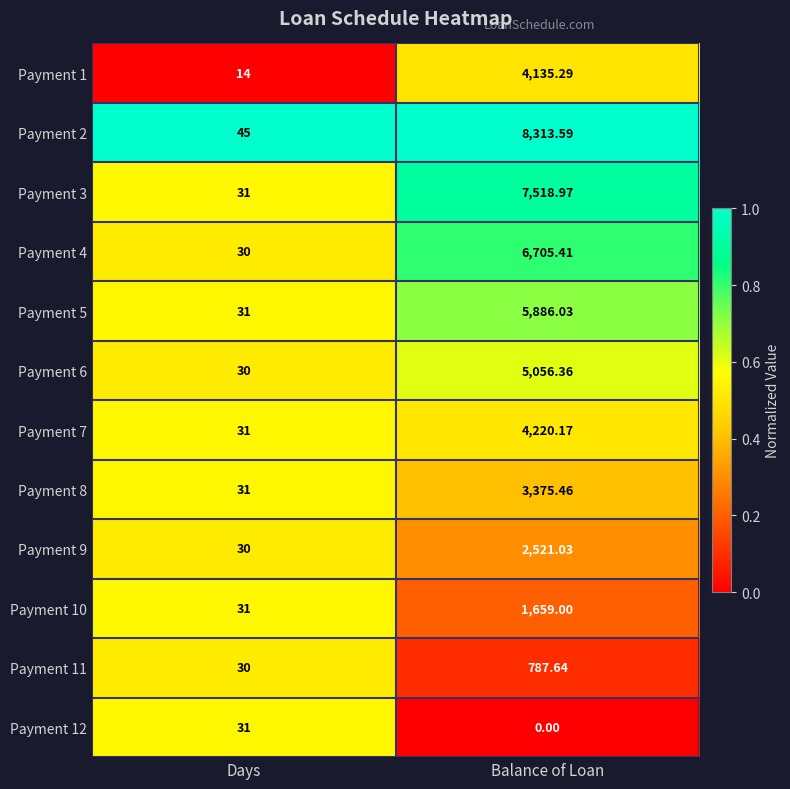

At which category is the sum across all series the highest?

Balance of Loan